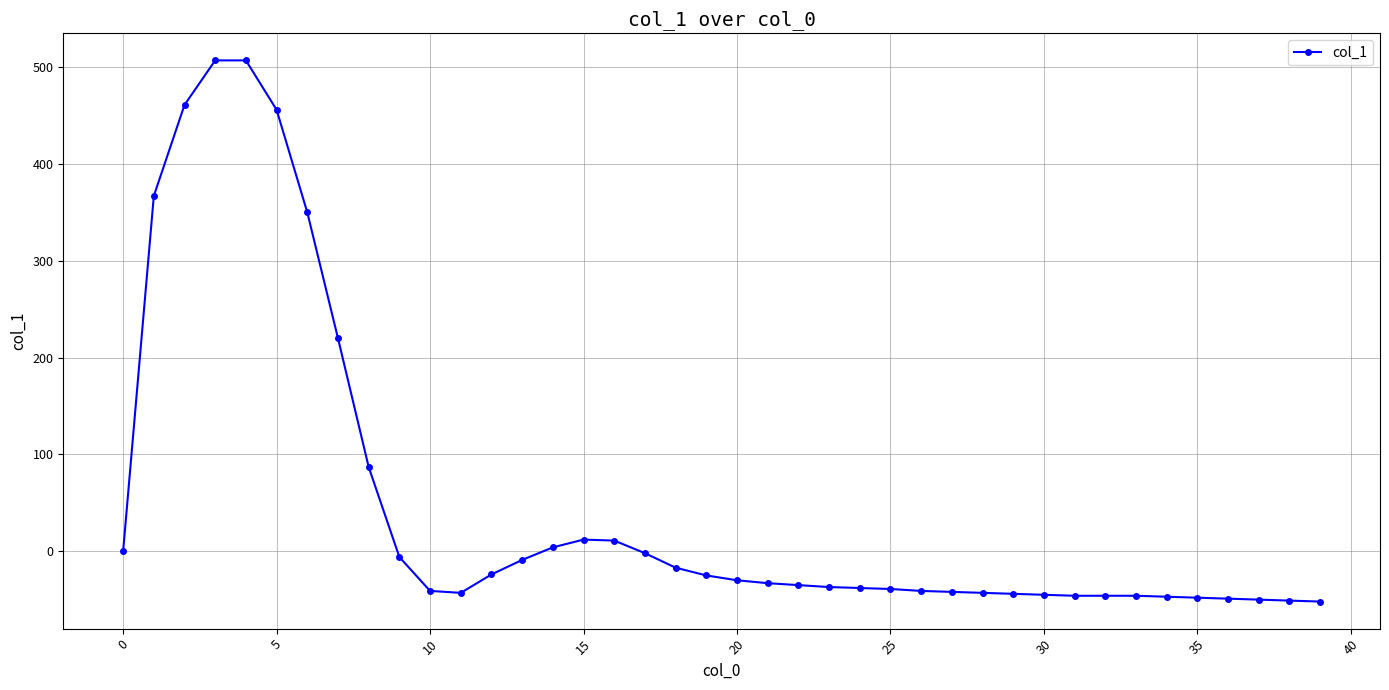

What is the value of the 20th point from the left?

-25